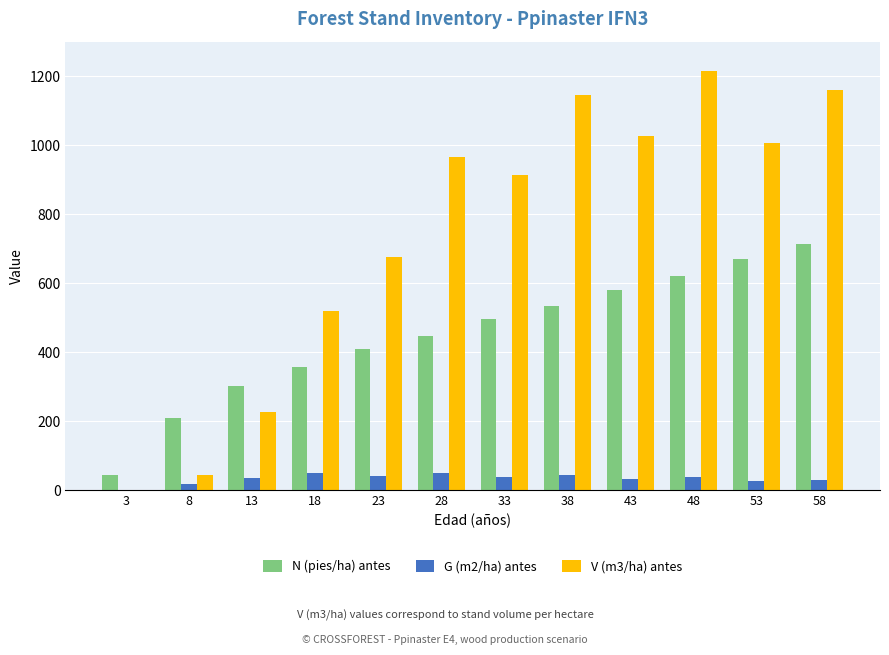

How many categories are shown in the chart?

12